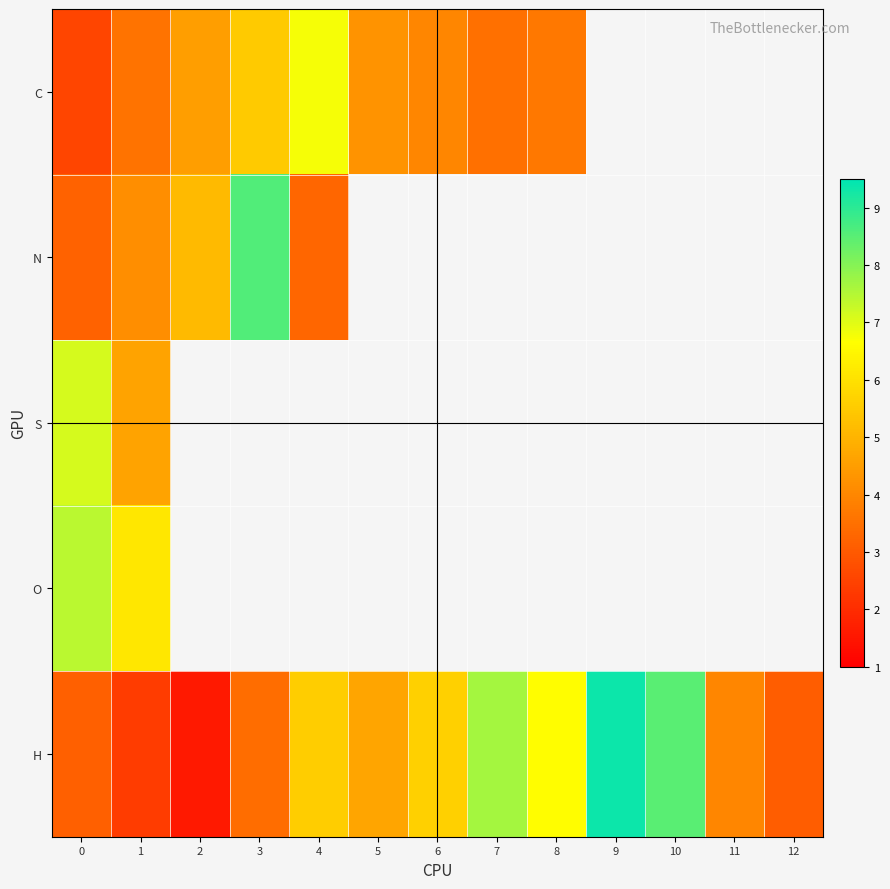

List the labels in order of N value, smallest first.

0, 4, 1, 2, 3, 5, 6, 7, 8, 9, 10, 11, 12